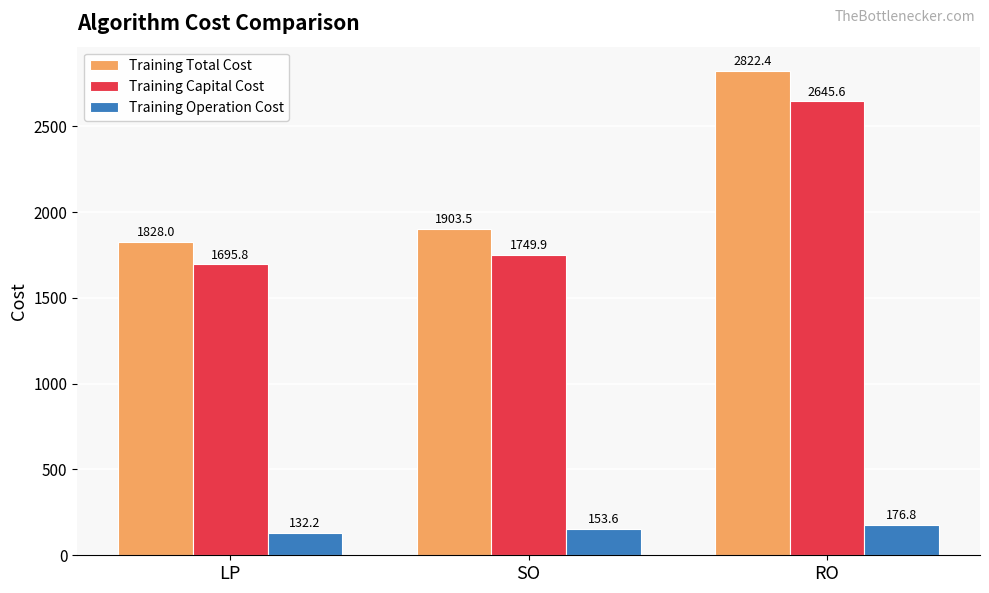

The Training Operation Cost series shows 176.8 at RO. True or false?

True